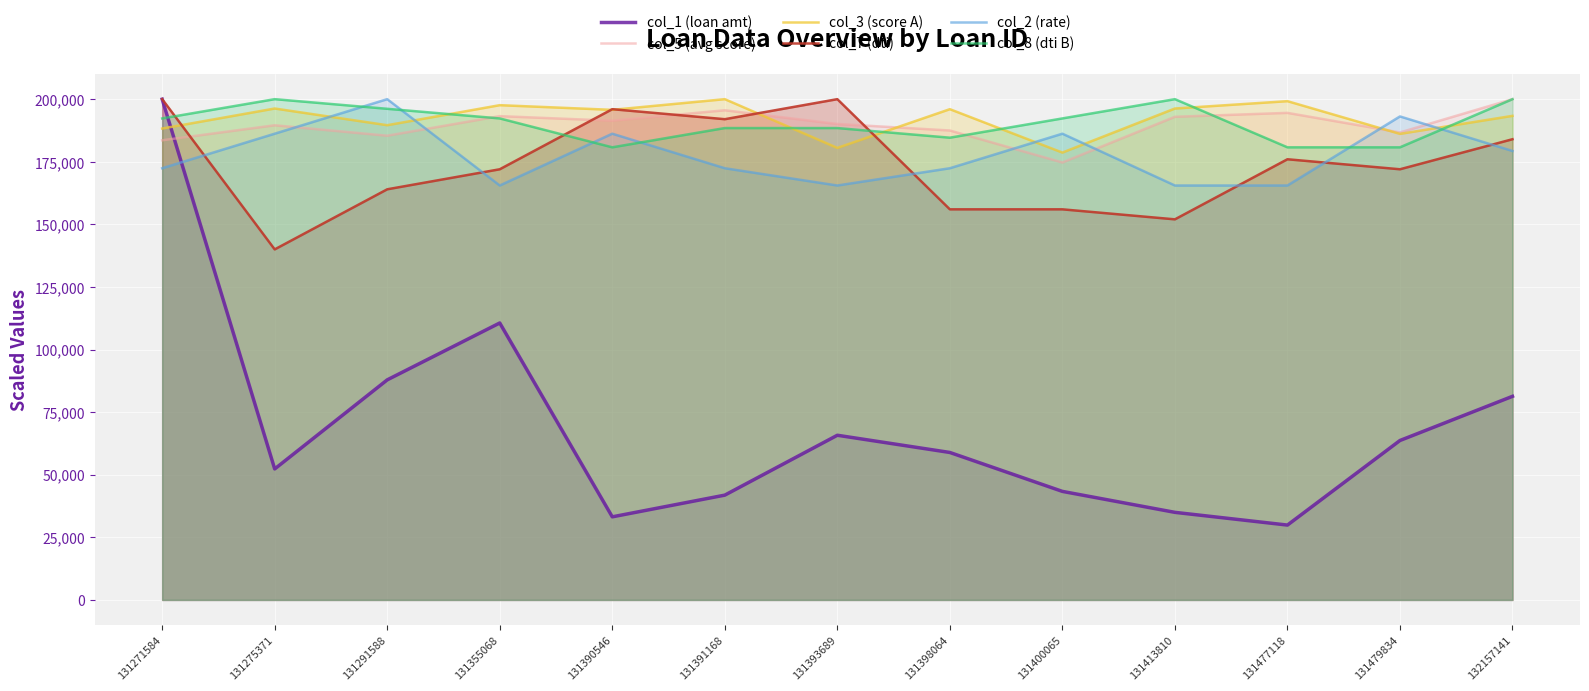

True or false: col_7 (dti) has a value of 82212.3 at 131391168.

False